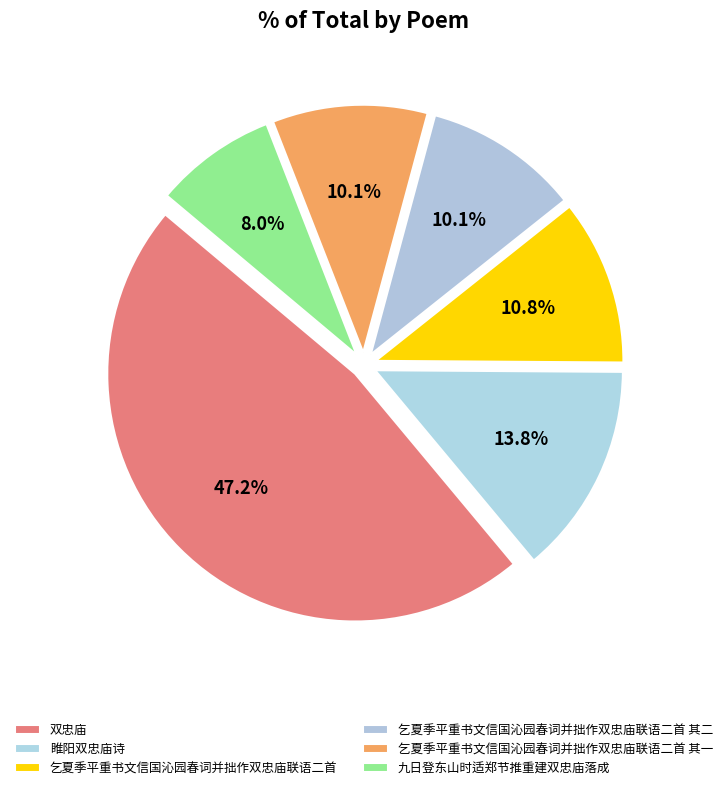

The 双忠庙 slice represents 14% of the pie. True or false?

False